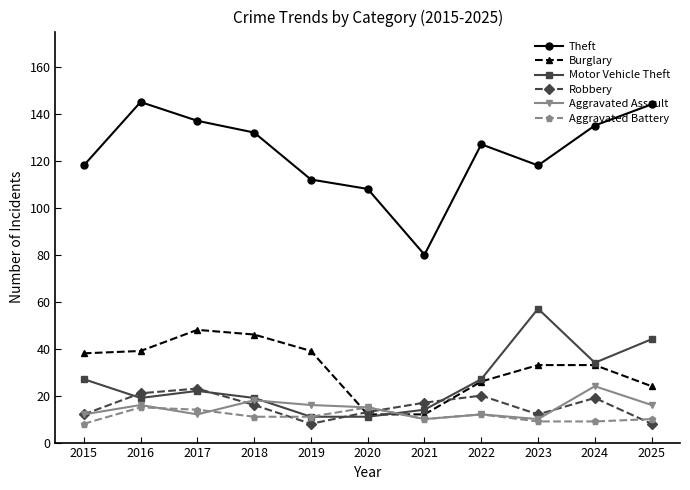

What is the maximum value for Aggravated Battery?

15